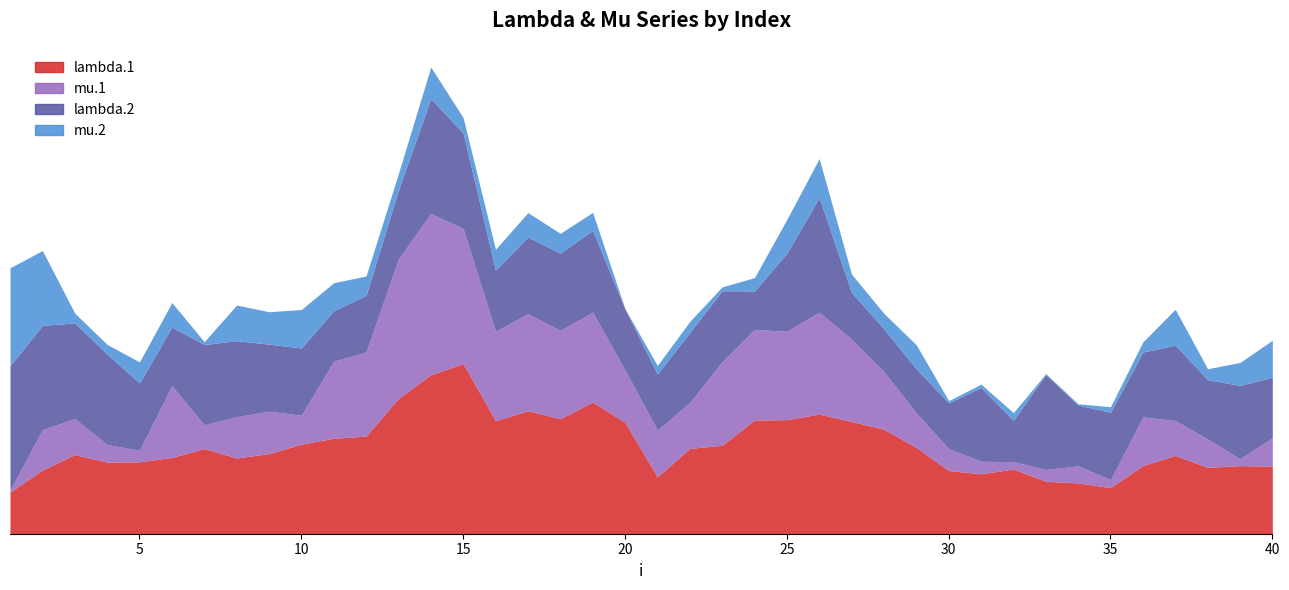

True or false: lambda.2 has a value of 4.1 at 34.

True